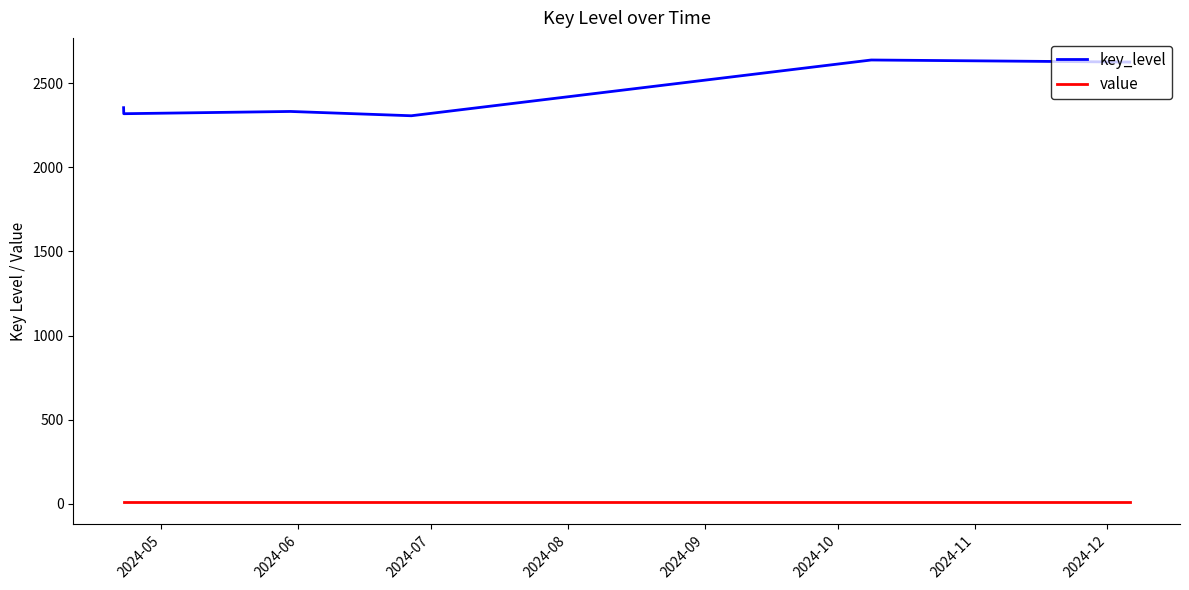

Rank the series by their average value, from lowest to highest.

value, key_level